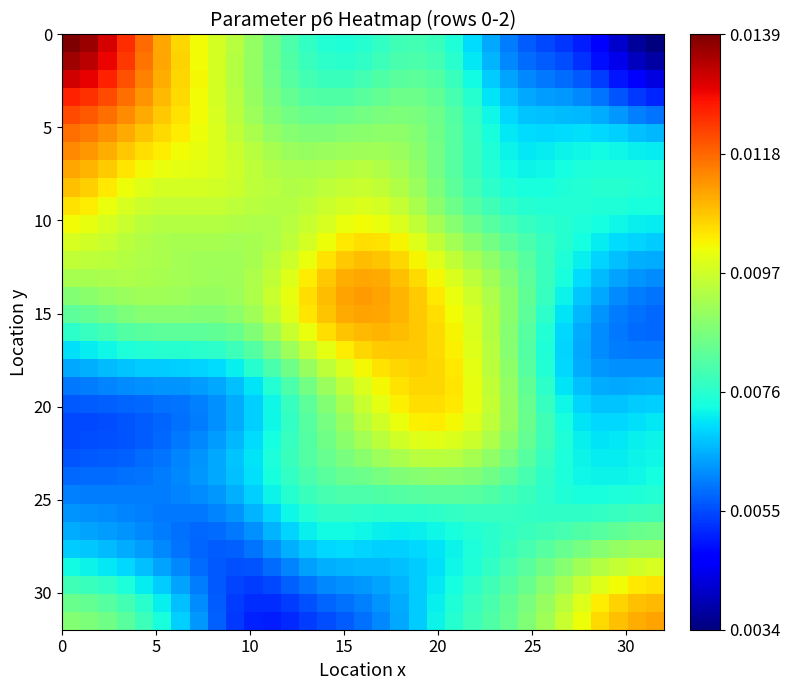

Count the number of categories in the chart.

33